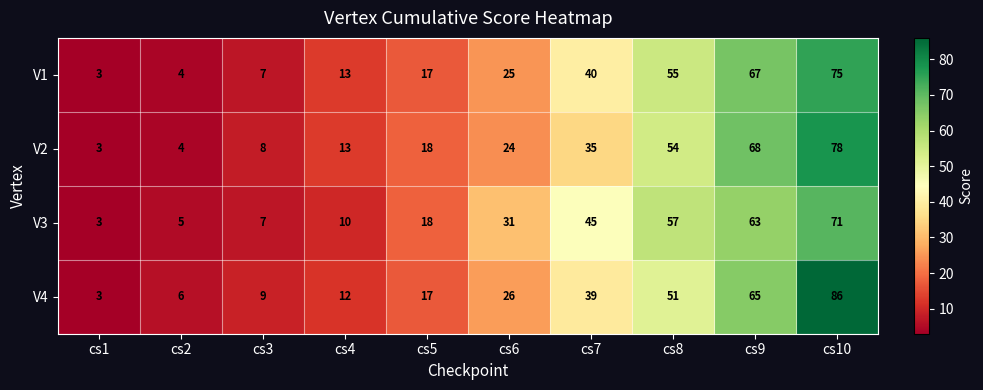

Is it true that V4 equals 8 at cs2?

False